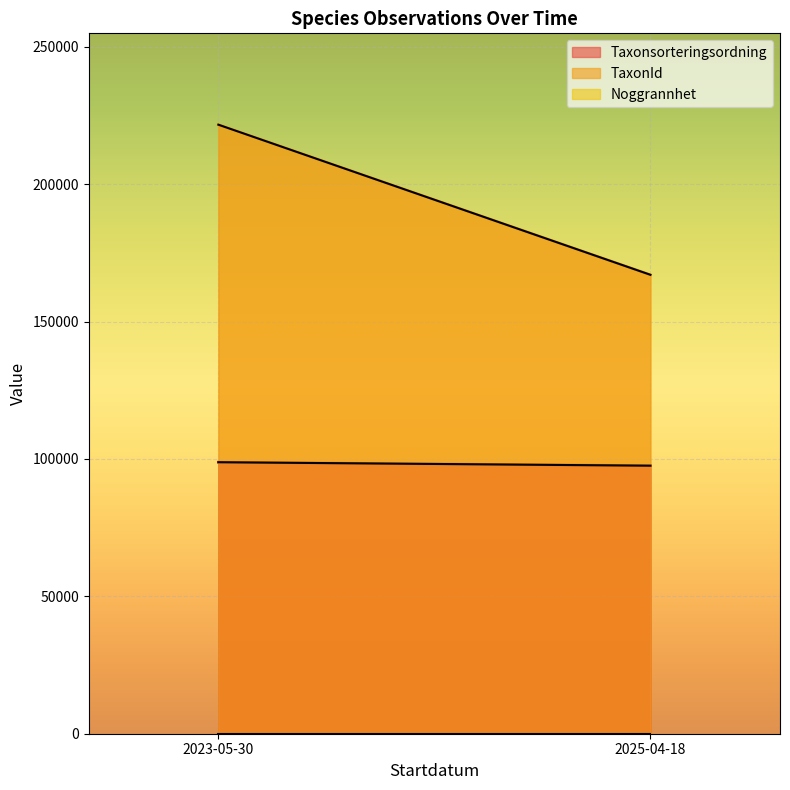

True or false: Noggrannhet has more than 1 points higher than both neighbors.

False